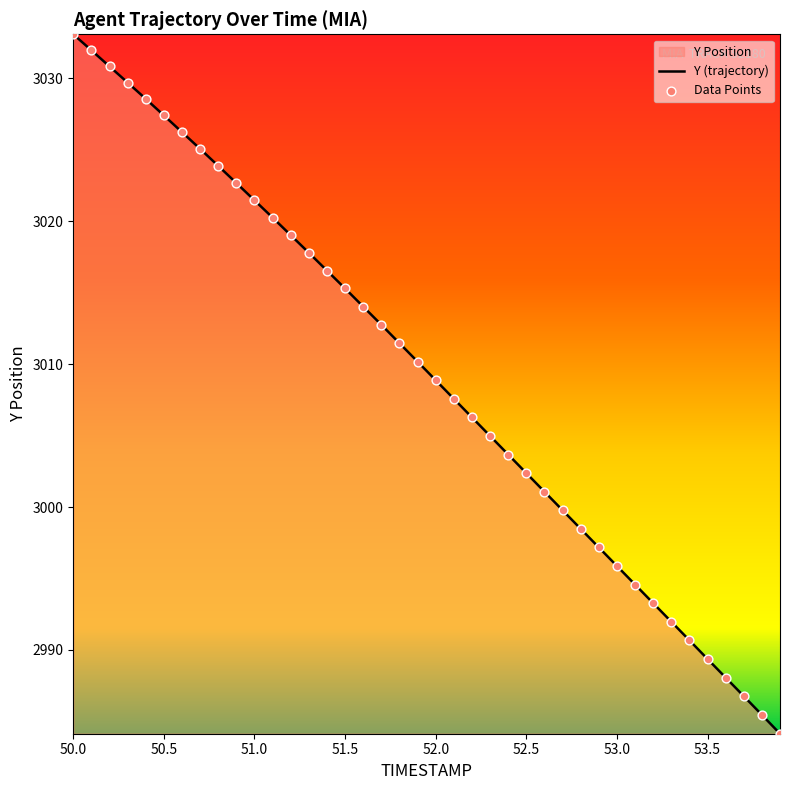

Which series contains the highest Y value?

Y (trajectory)